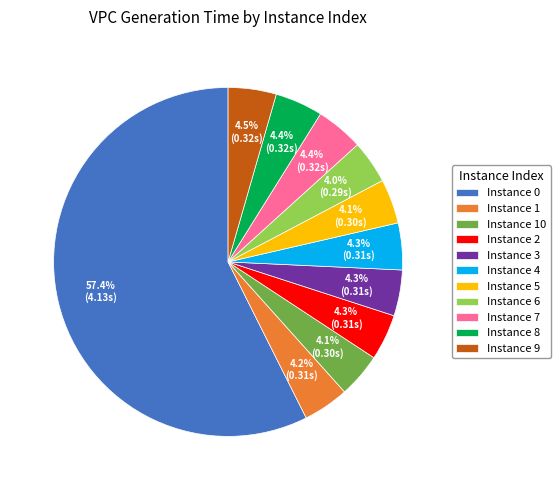

Which category accounts for the majority?

Instance 0